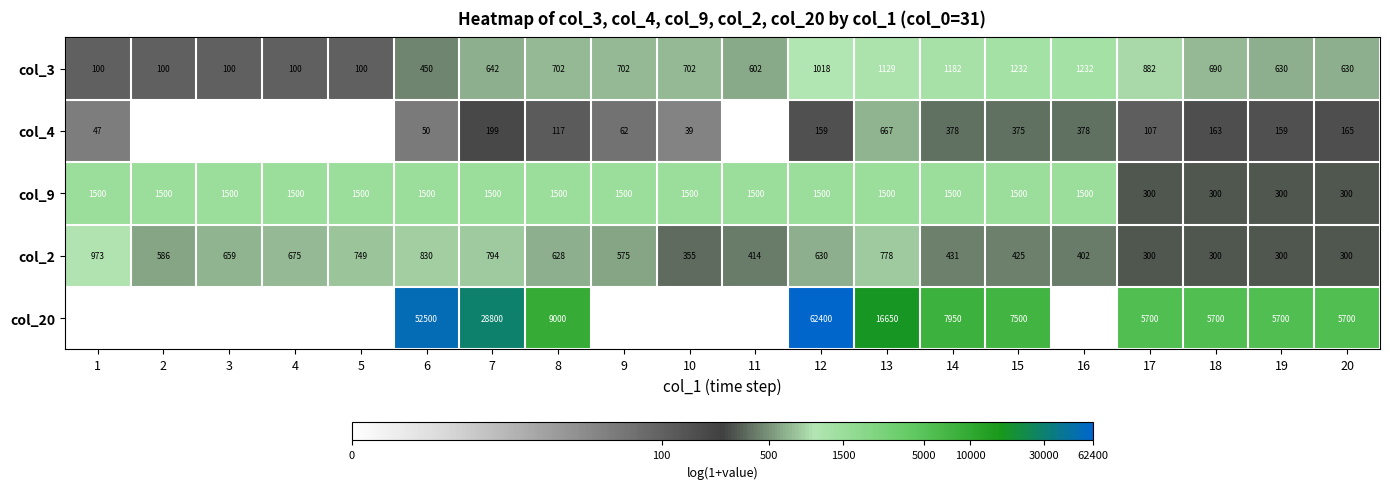

Count the number of categories in the chart.

20